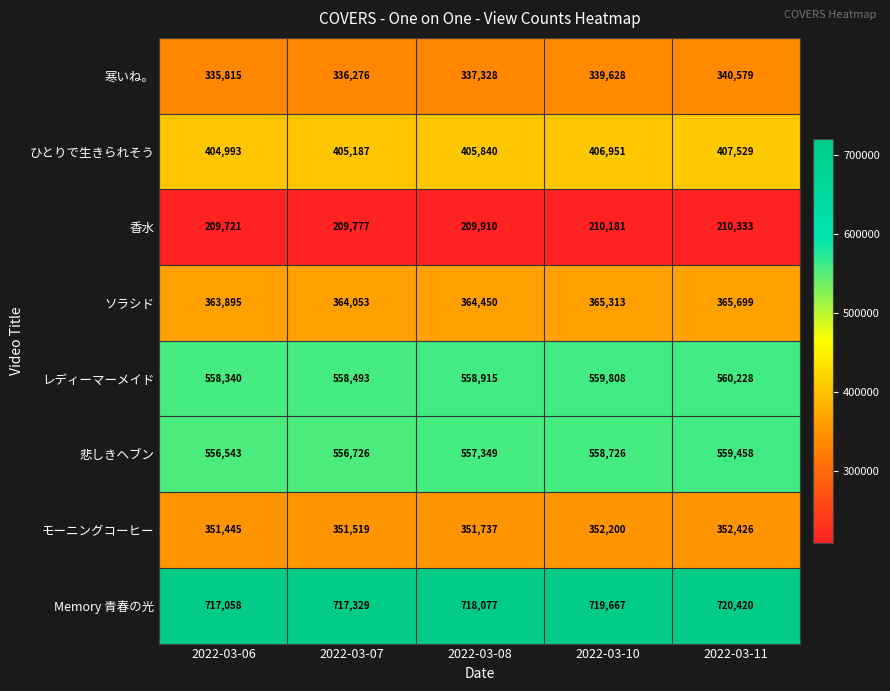

What is the approximate value of 悲しきヘブン at 2022-03-07?

556726